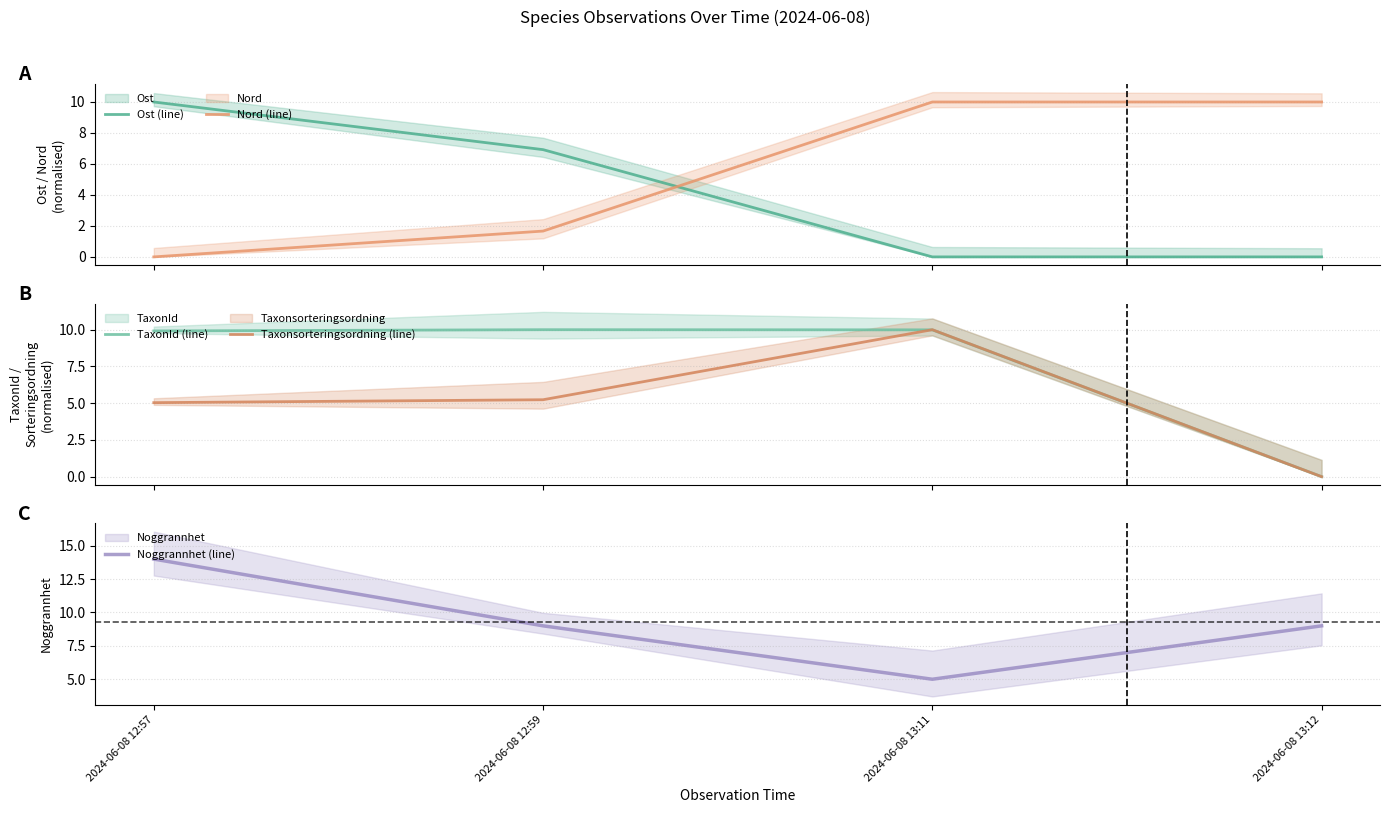

True or false: TaxonId (line) has more than 0 points higher than both neighbors.

True